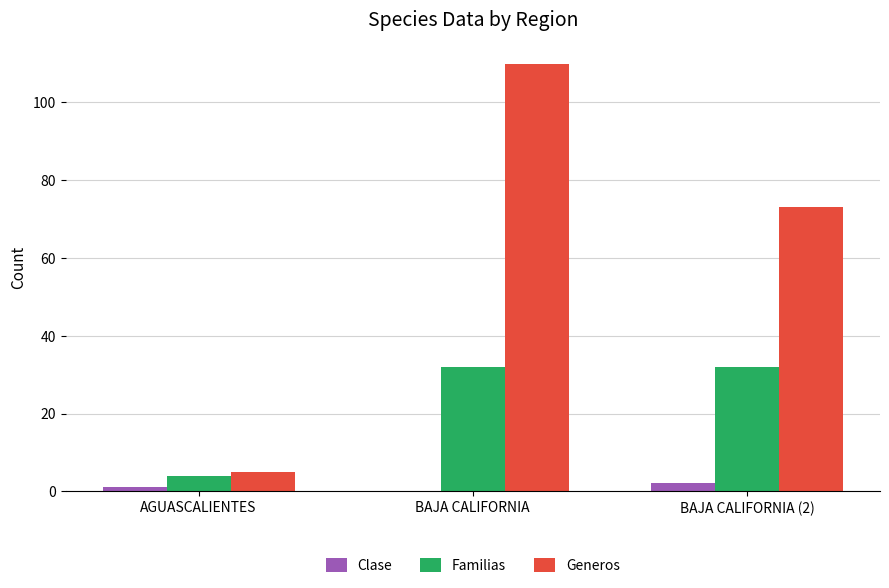

What is the maximum value for Generos?

110